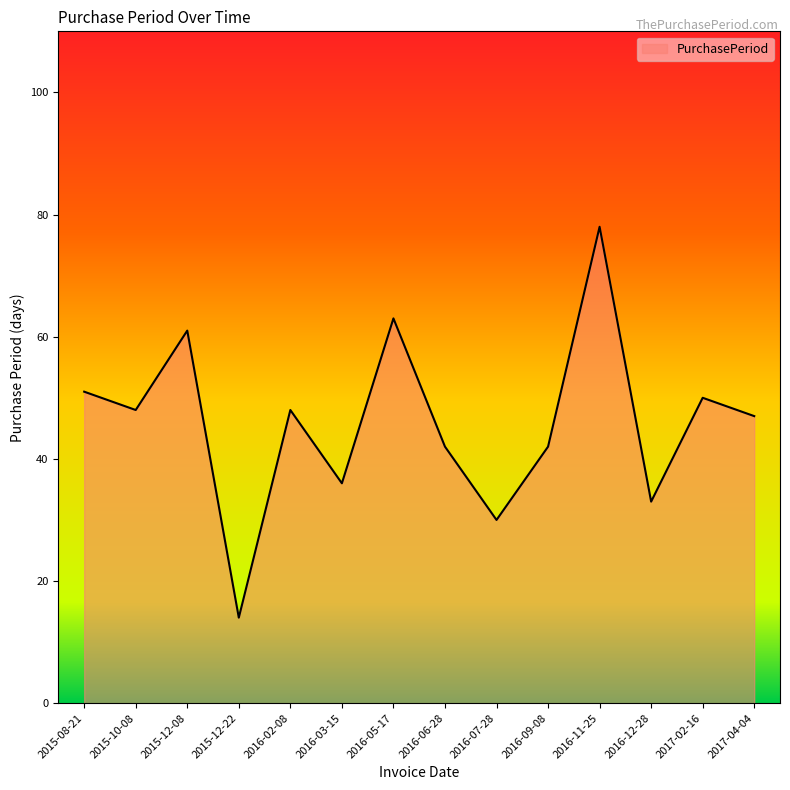

Which category has the highest value across all series?

2016-11-25